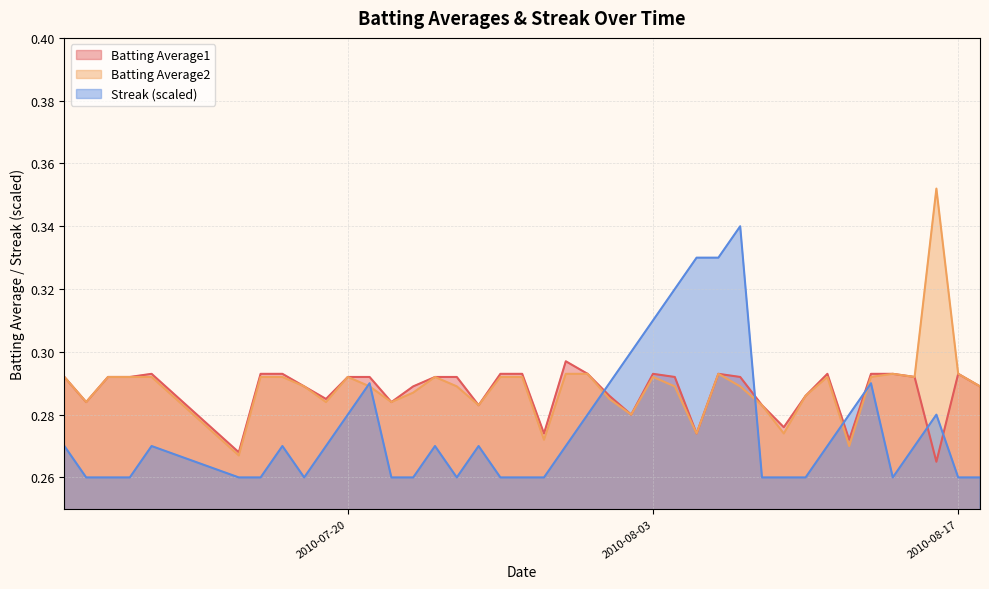

Between 2010-07-23 and 2010-08-13, which is larger?

2010-08-13